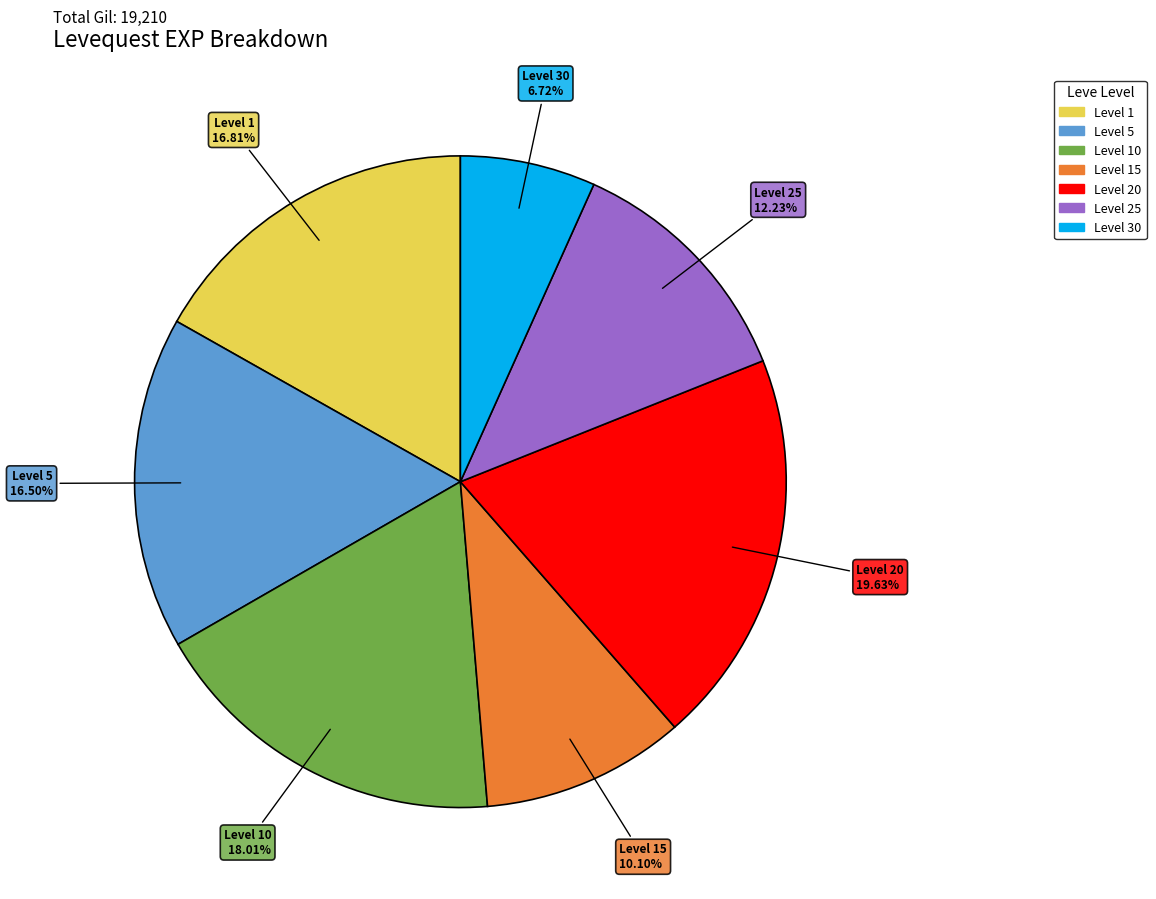

Is there any slice that represents more than half of the pie?

No